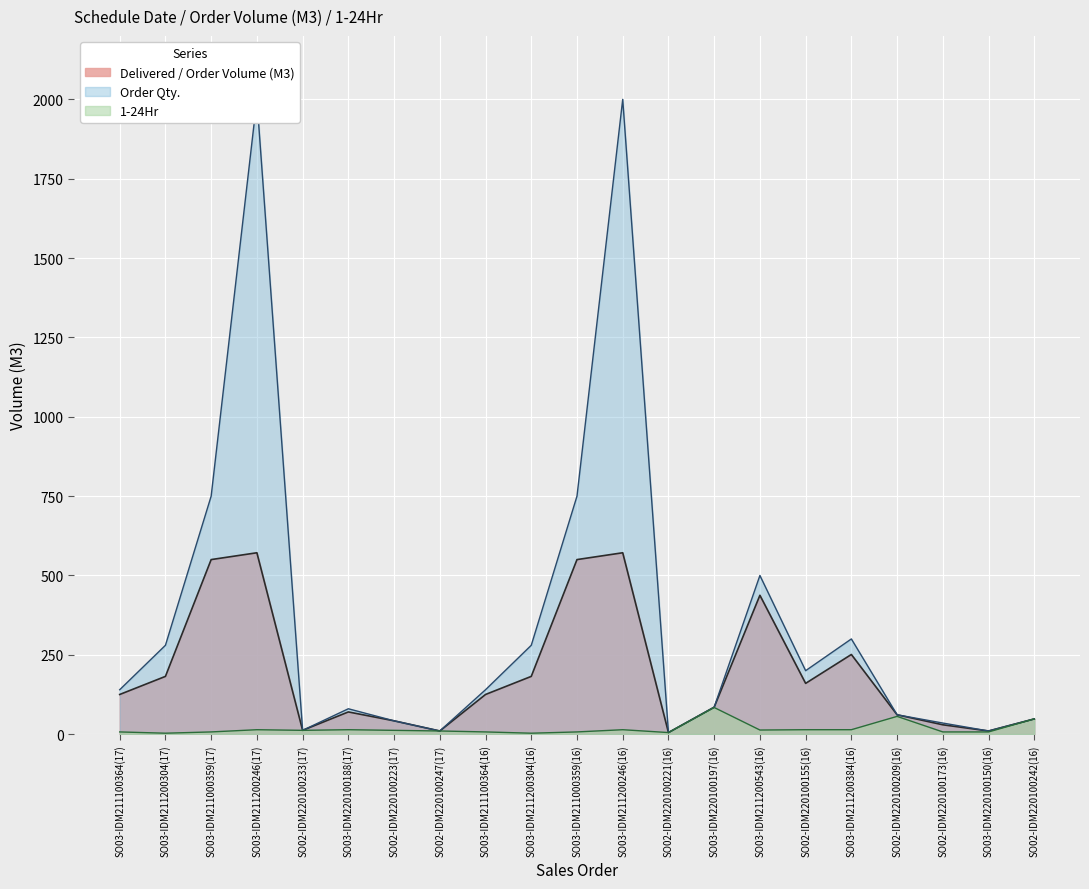

Is the value of Order Qty. at SO02-IDM220100221(16) greater than the value of 1-24Hr at SO03-IDM211000359(16)?

No